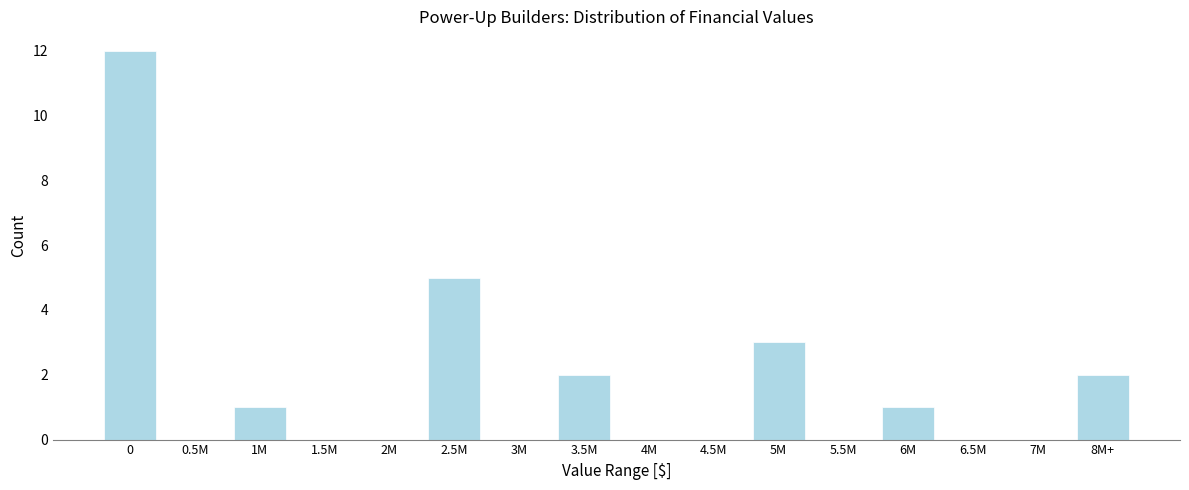

Reading left to right, extract all data points from this chart.

0=12	0.5M=0	1M=1	1.5M=0	2M=0	2.5M=5	3M=0	3.5M=2	4M=0	4.5M=0	5M=3	5.5M=0	6M=1	6.5M=0	7M=0	8M+=2